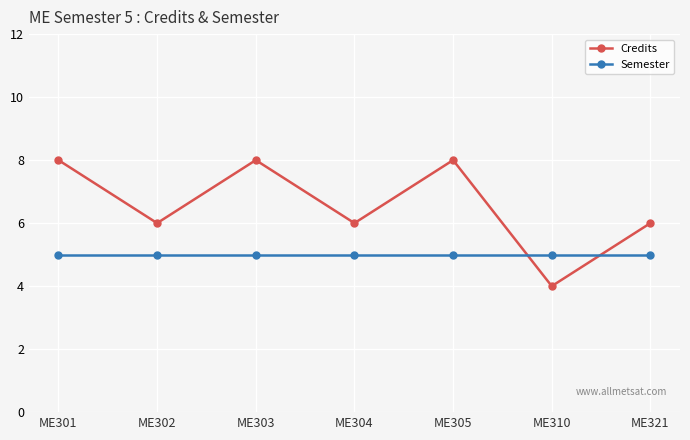

Is the value of Credits at ME310 greater than the value of Semester at ME310?

No